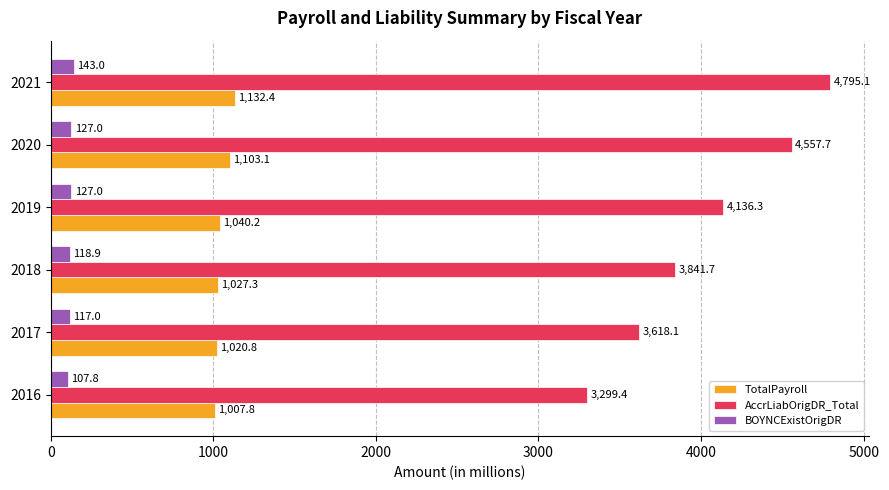

Which series has the widest spread of values?

AccrLiabOrigDR_Total